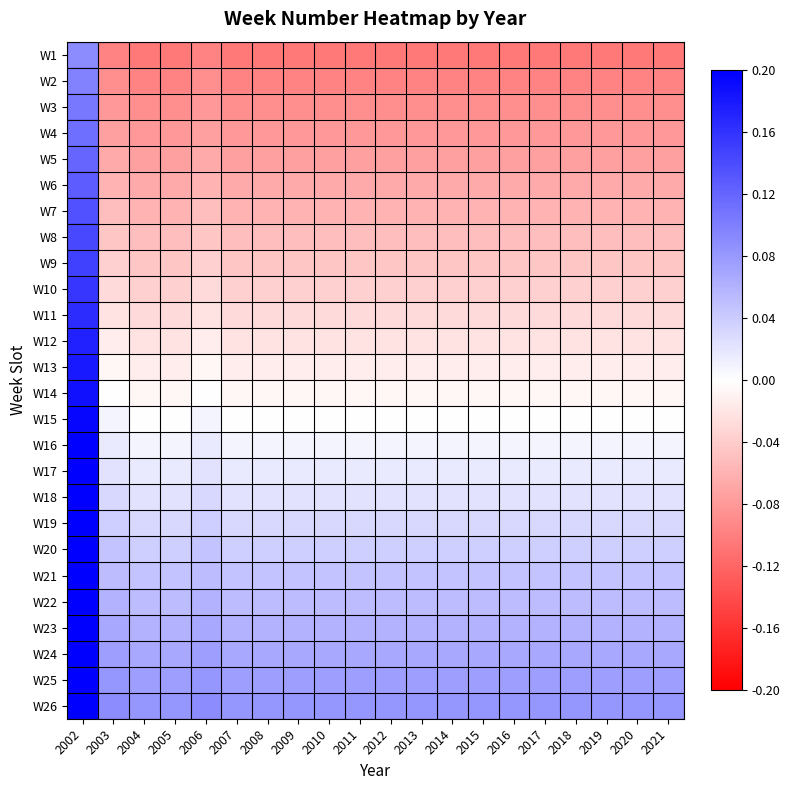

At how many categories does at least one series exceed 0?

20